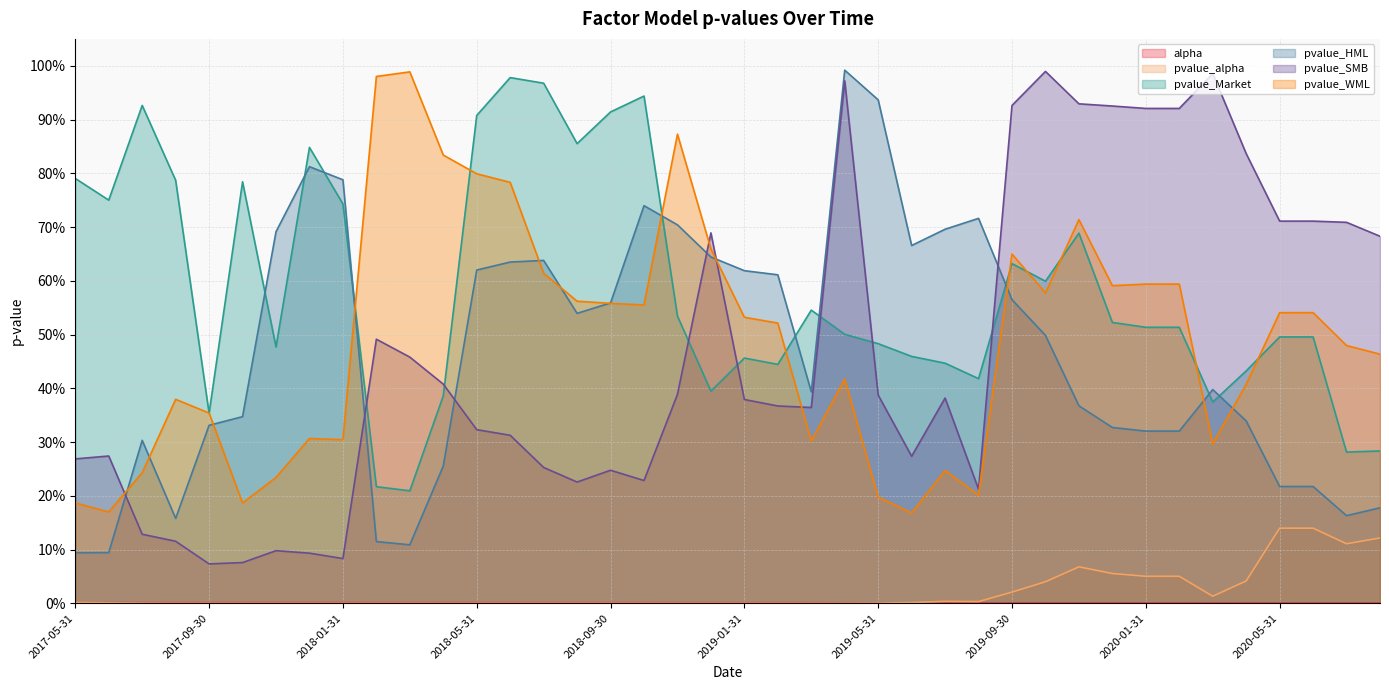

Between 2019-07-31 and 2020-06-30, which series saw the biggest shift?

pvalue_HML